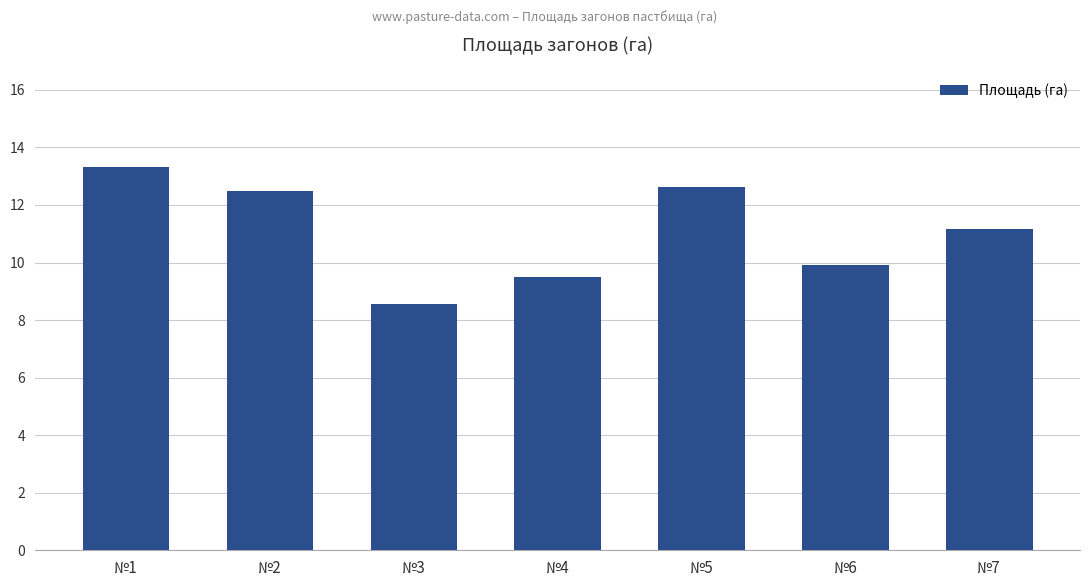

List the labels in order of value, smallest first.

№3, №4, №6, №7, №2, №5, №1